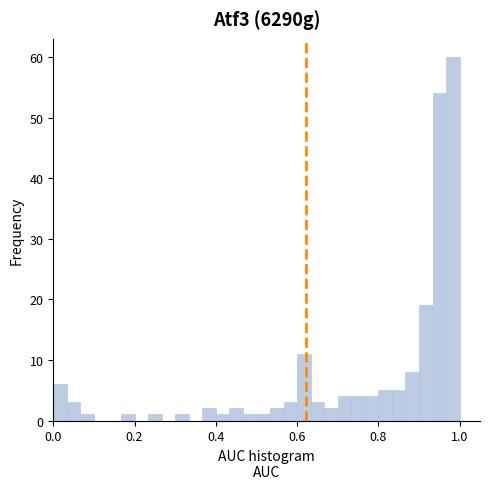

Read against the x-axis, roughly where is the centre of the tallest bar?

0.98